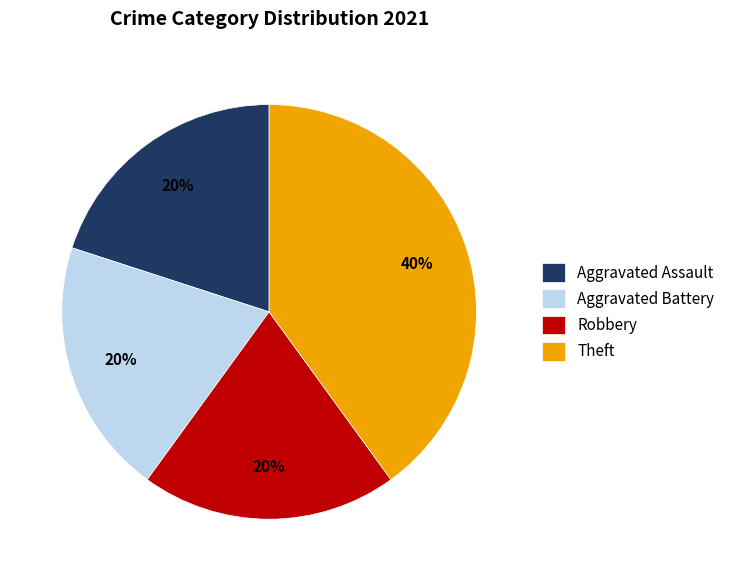

Is it true that Aggravated Assault is 27% of the pie?

False